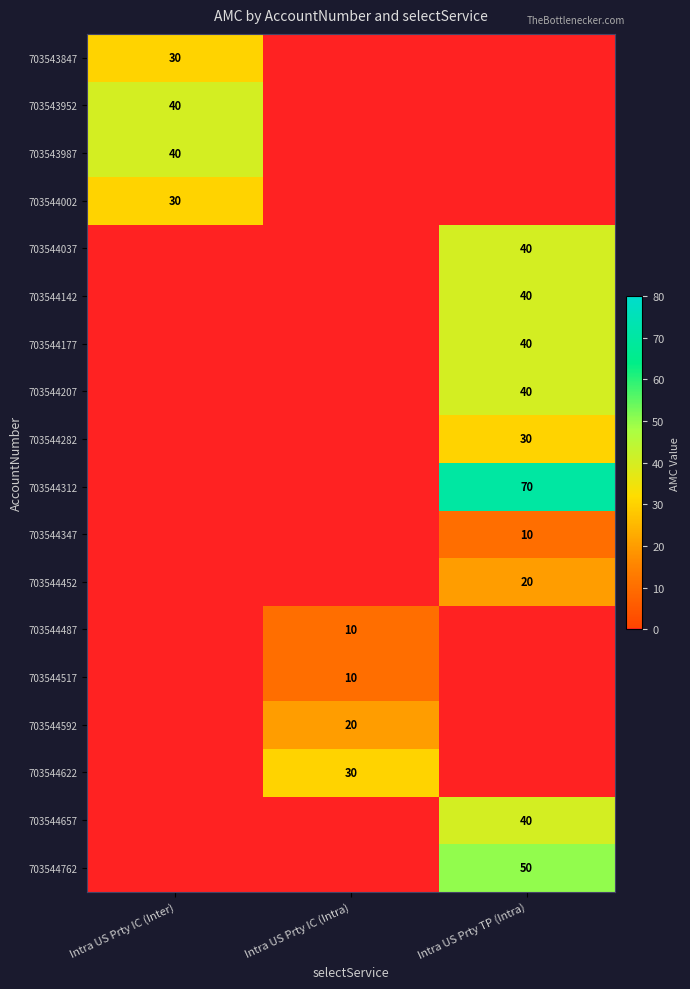

The value of 703543952 at Intra US Prty IC (Inter) is 40. True or false?

True